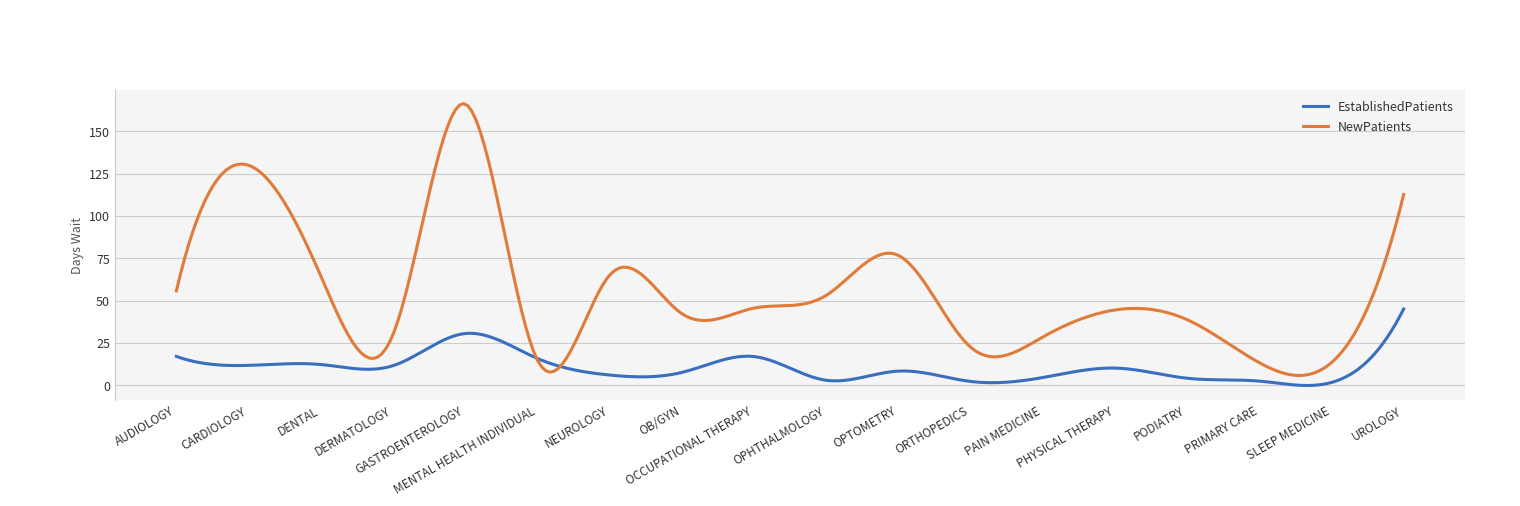

What is the lowest value of the EstablishedPatients series?

-0.2